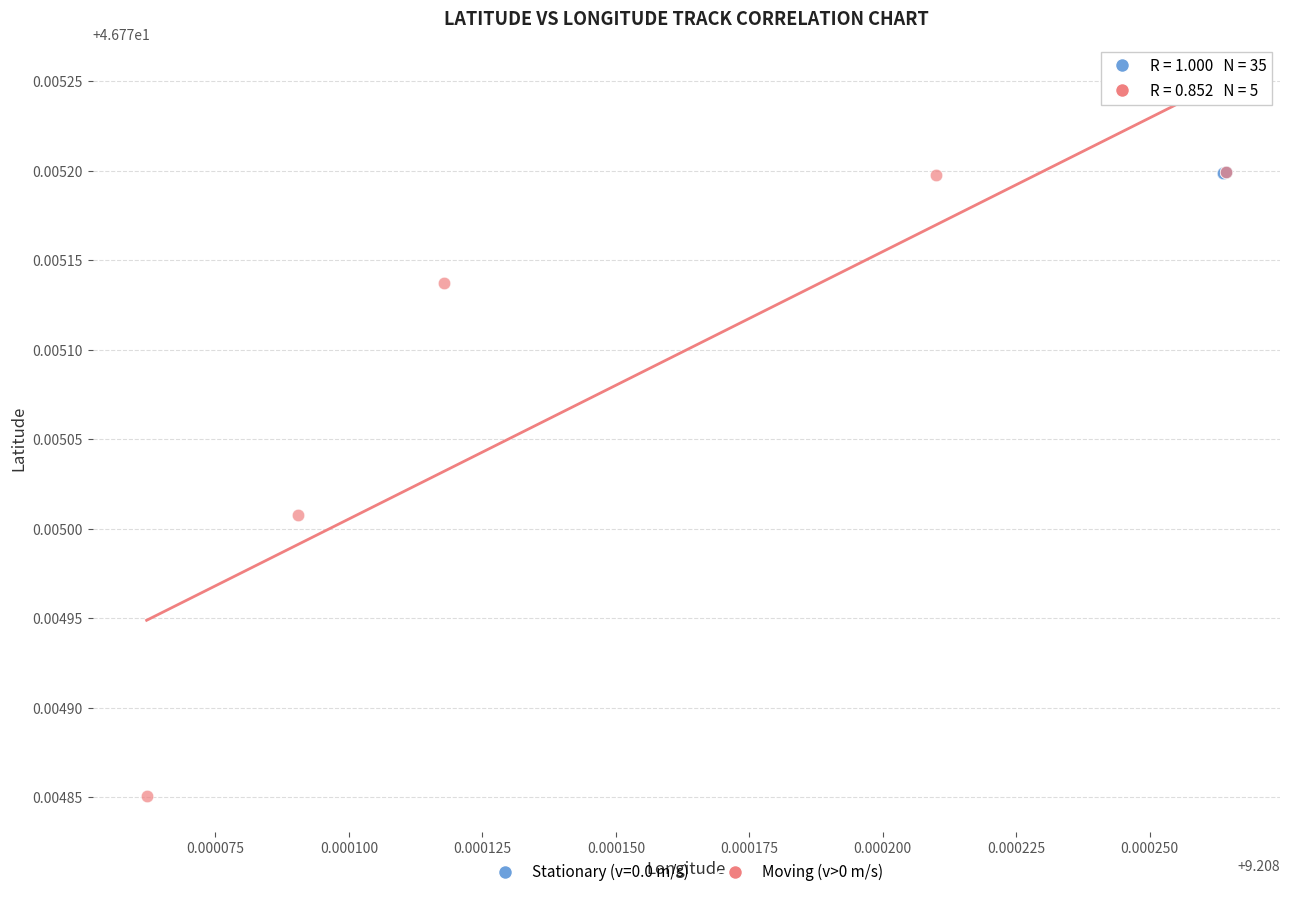

Which series has the largest Y range (max minus min)?

Moving (v>0 m/s)